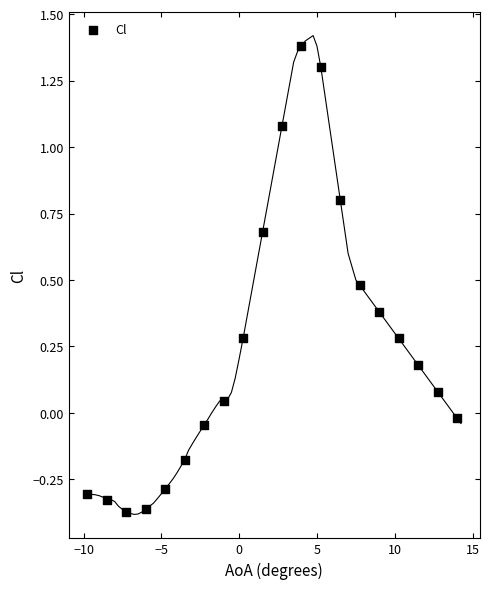

What is the range of Y values (max minus min)?

1.8